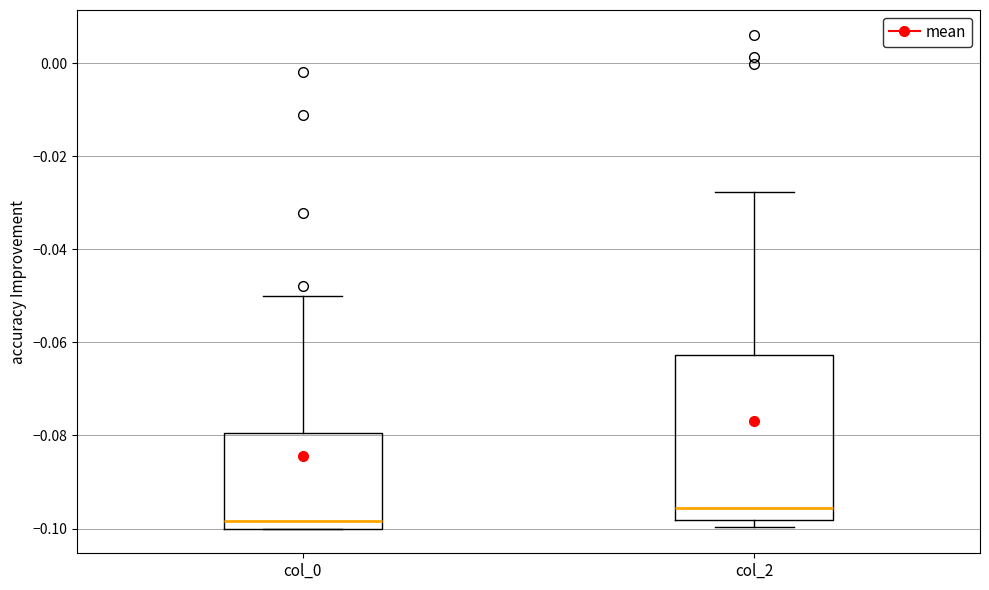

Which box's median line is the highest?

col_2